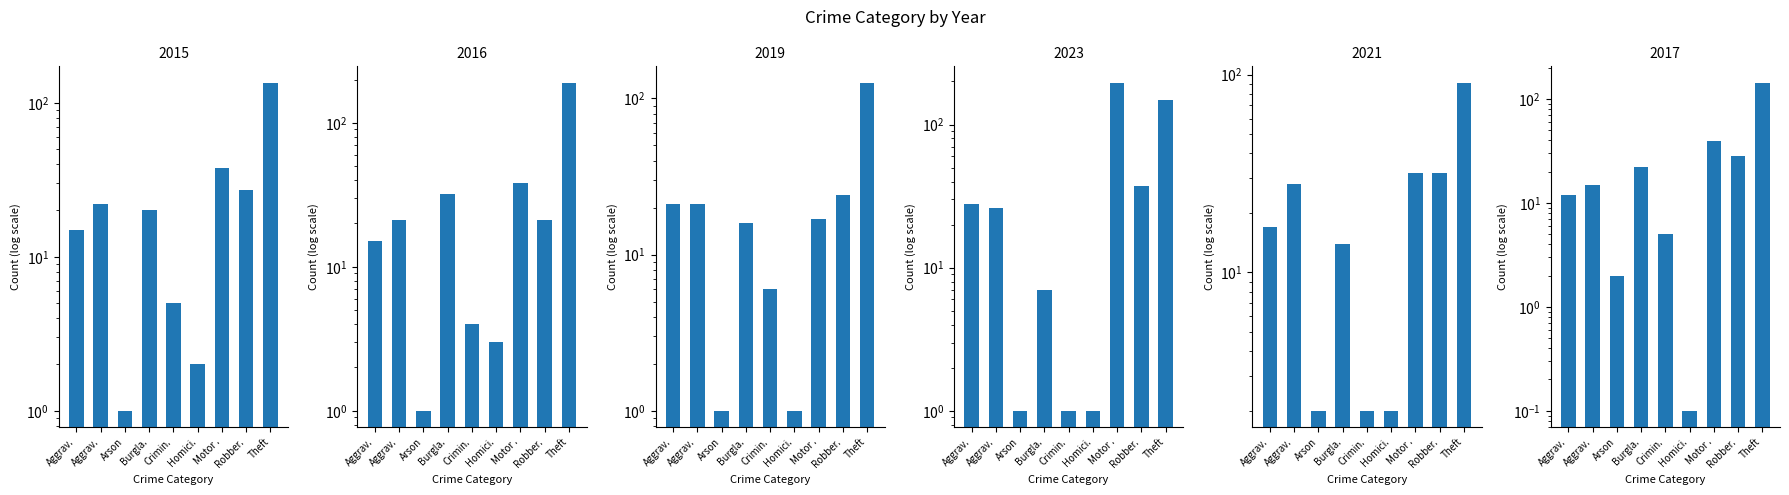

The value of 2019 at Burgla. is 16.0. True or false?

True